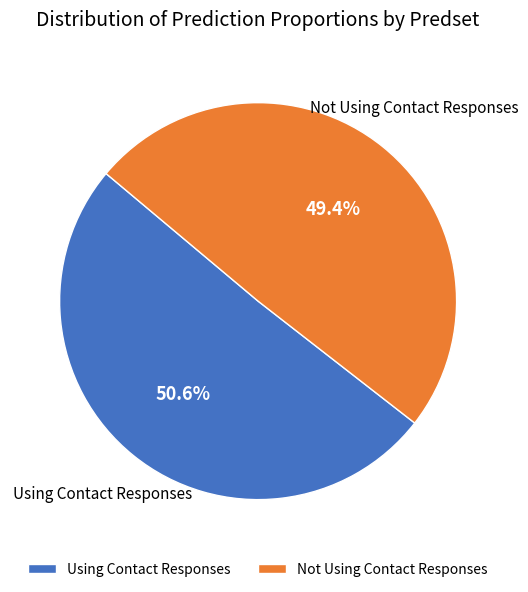

To the nearest percent, what is the difference between the largest and smallest slice percentages?

1%